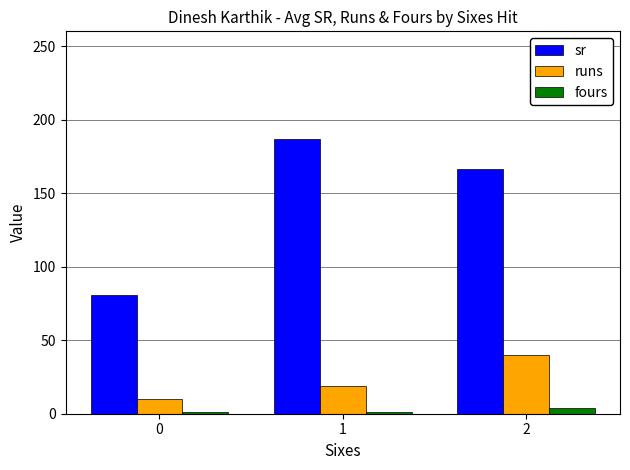

Is the value of runs at 2 greater than the value of sr at 2?

No